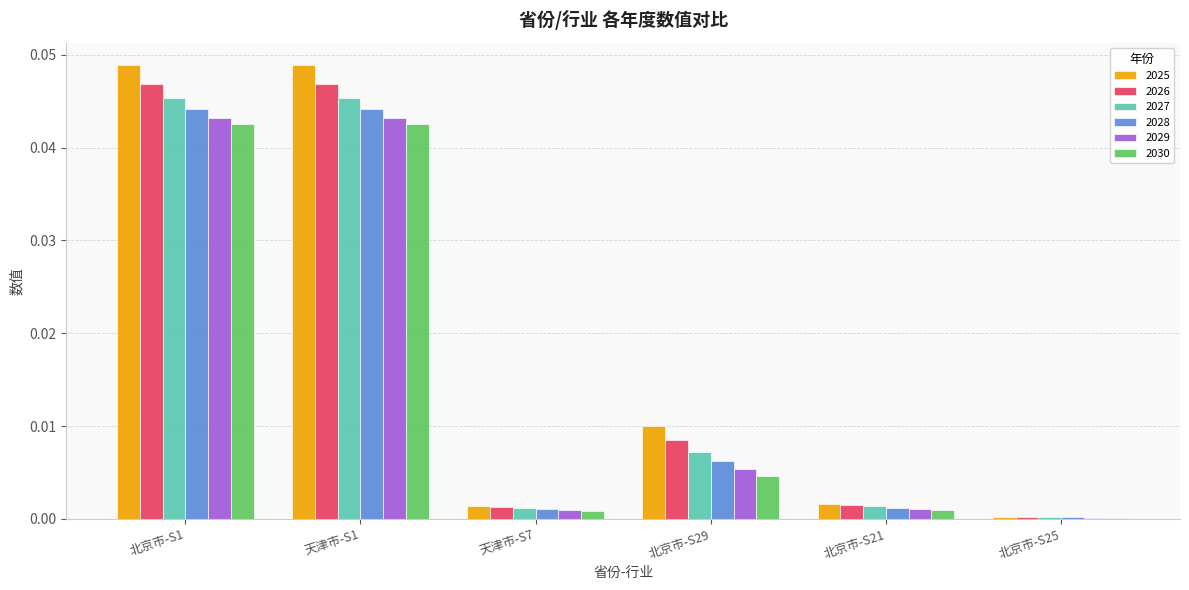

What is the total value across all series at 北京市-S1?

0.3